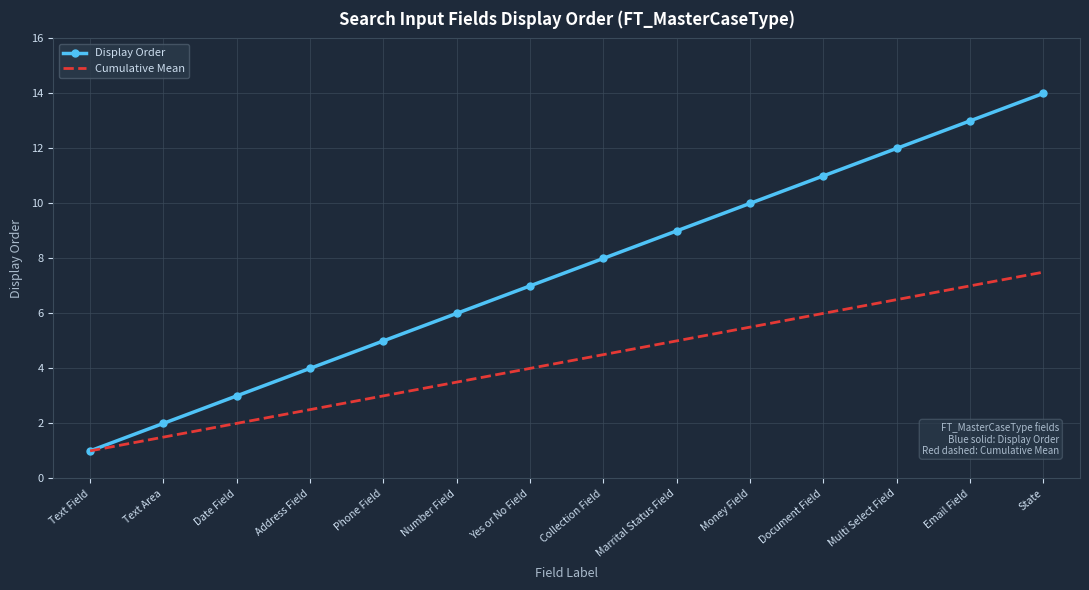

What position from the left is Marrital Status Field?

9